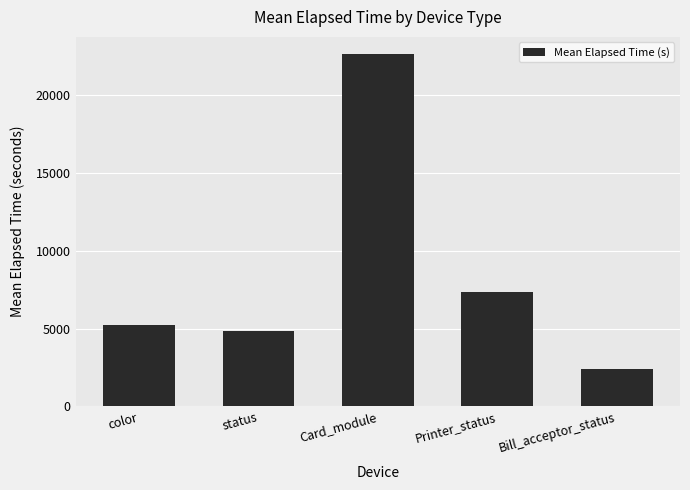

How many series are shown in this chart?

1